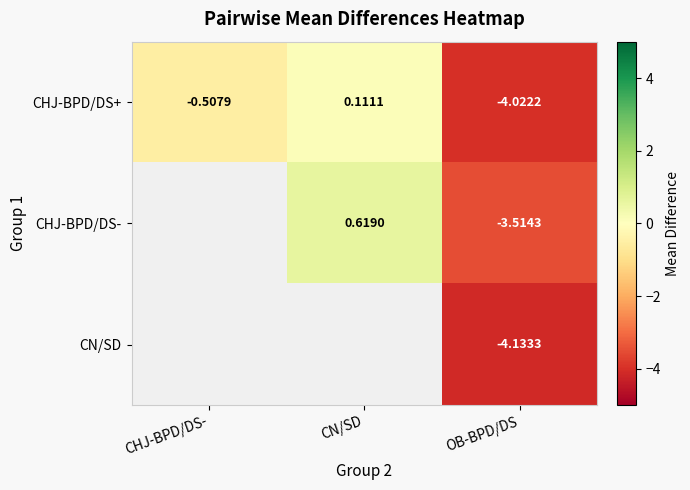

How many positive values does the CHJ-BPD/DS+ series have?

1